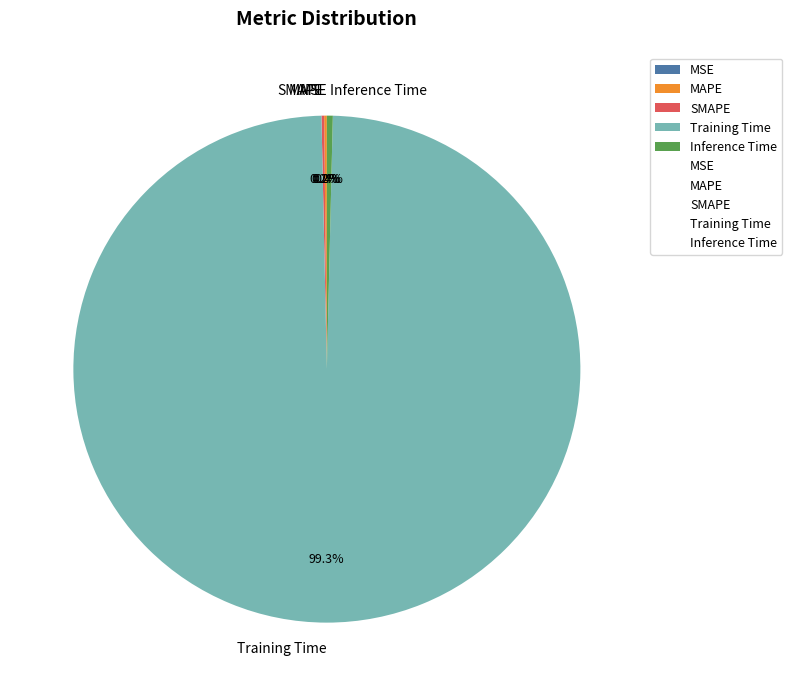

Is there a majority slice in this chart?

Yes